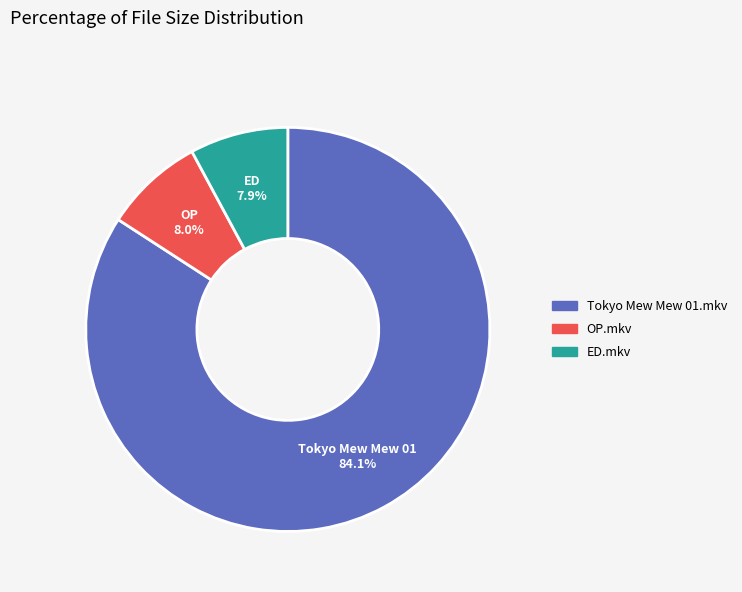

Count the number of slices in the pie.

3